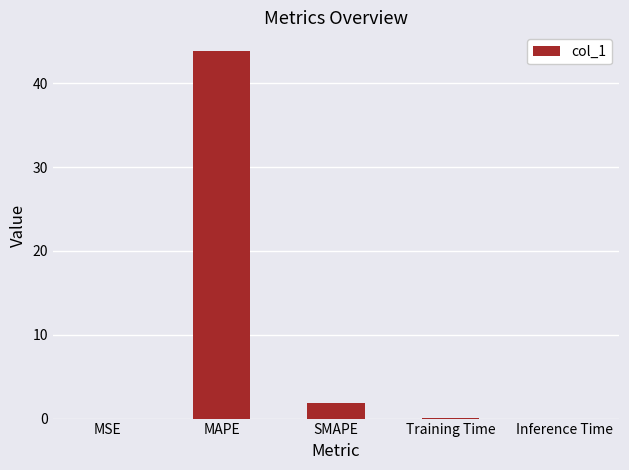

Where is the data nearest to the value 21?

SMAPE